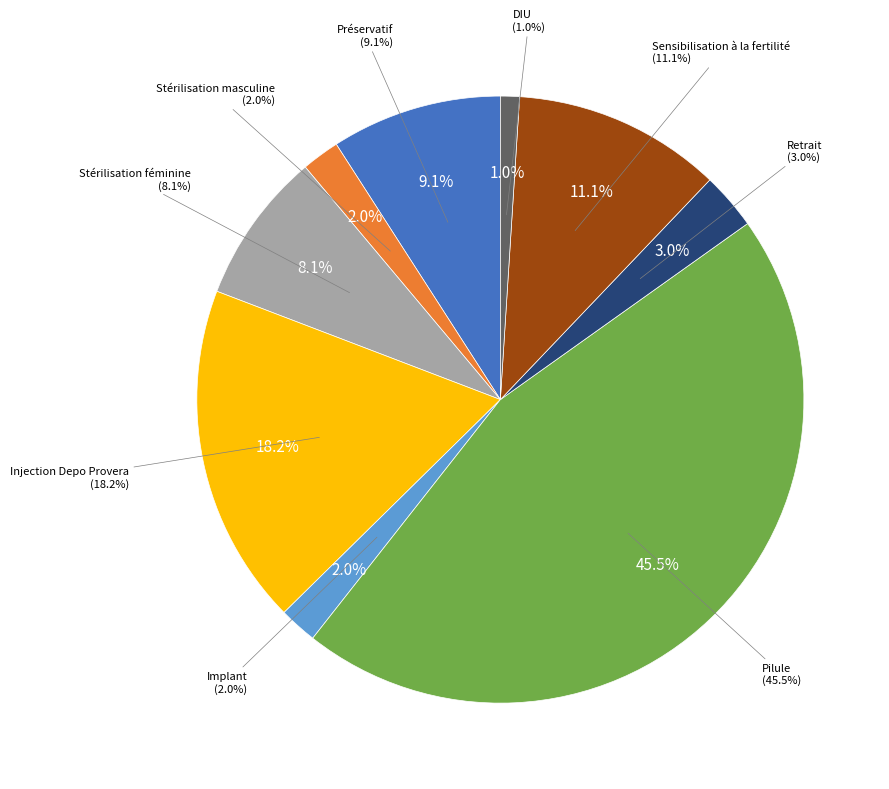

To the nearest percent, what percentage of the pie is Retrait?

3%